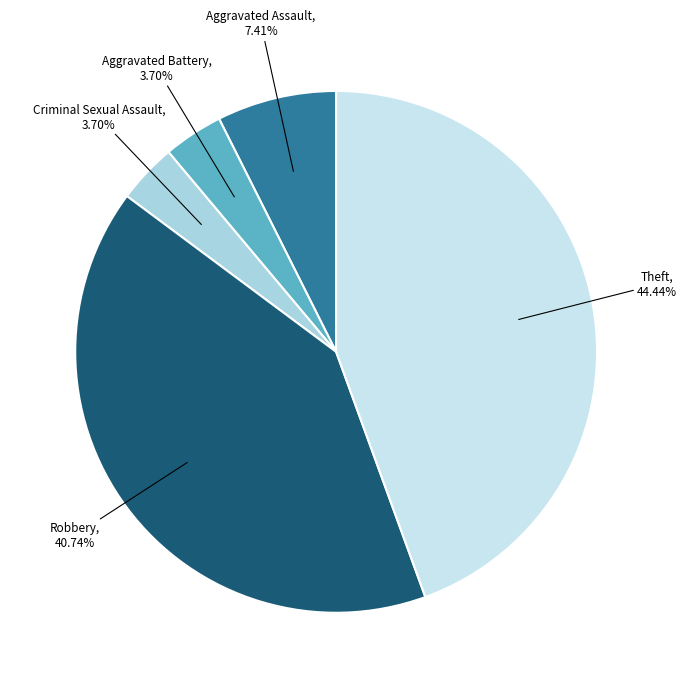

Does any single category account for the majority?

No